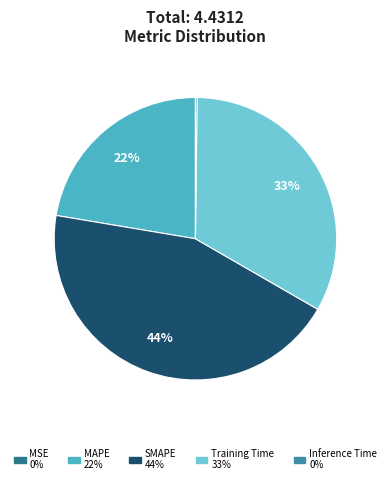

Count the number of slices in the pie.

5